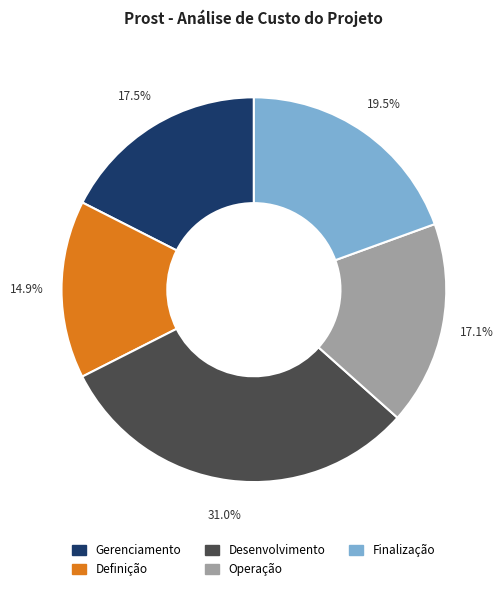

Is it true that Definição is 15% of the pie?

True